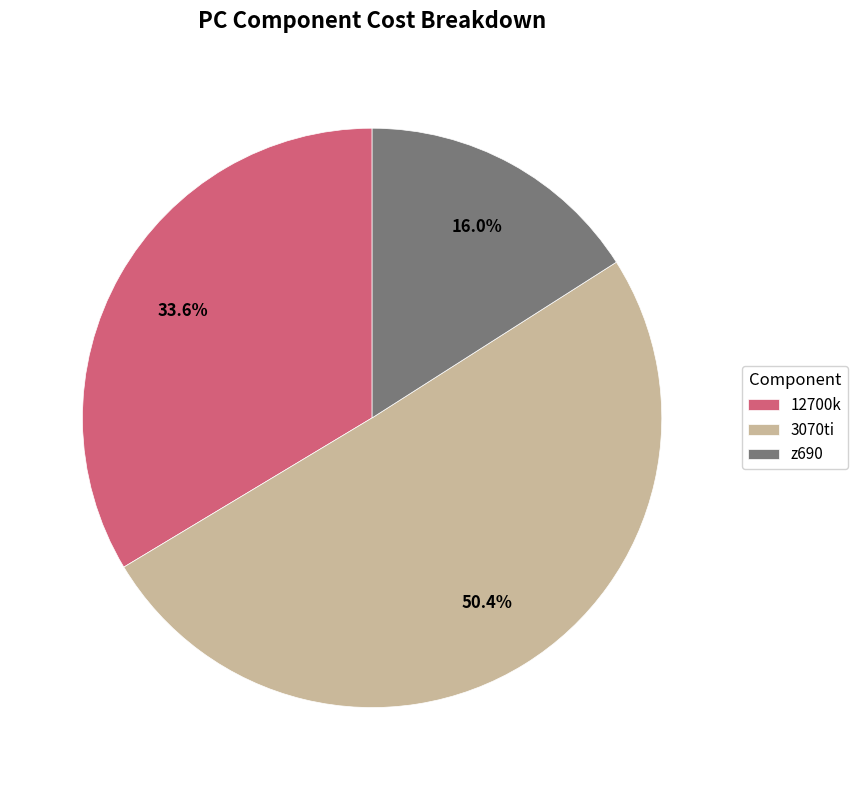

To the nearest percent, what percentage of the pie is 12700k?

34%